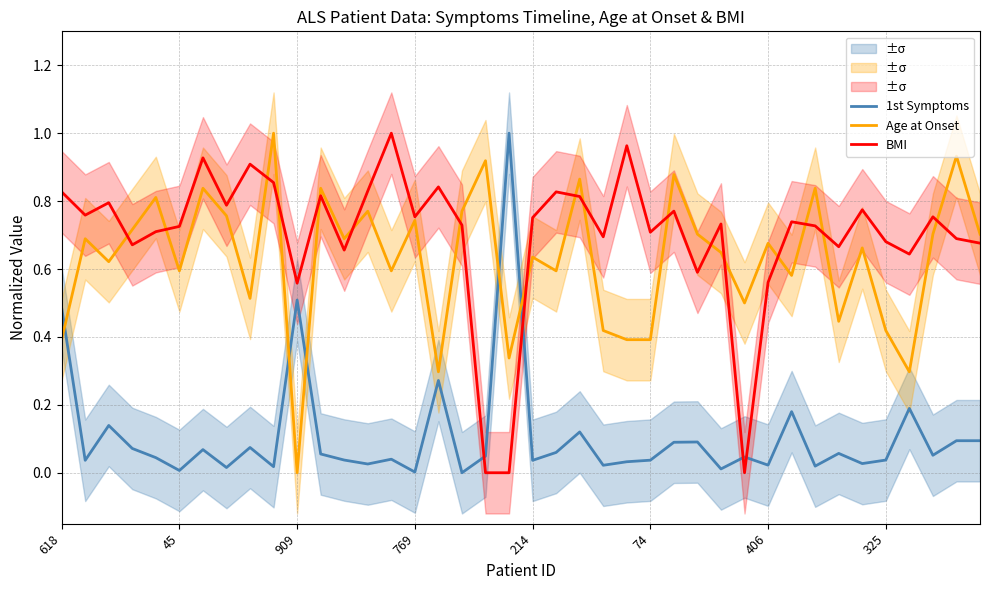

How many distinct data groups are displayed?

3